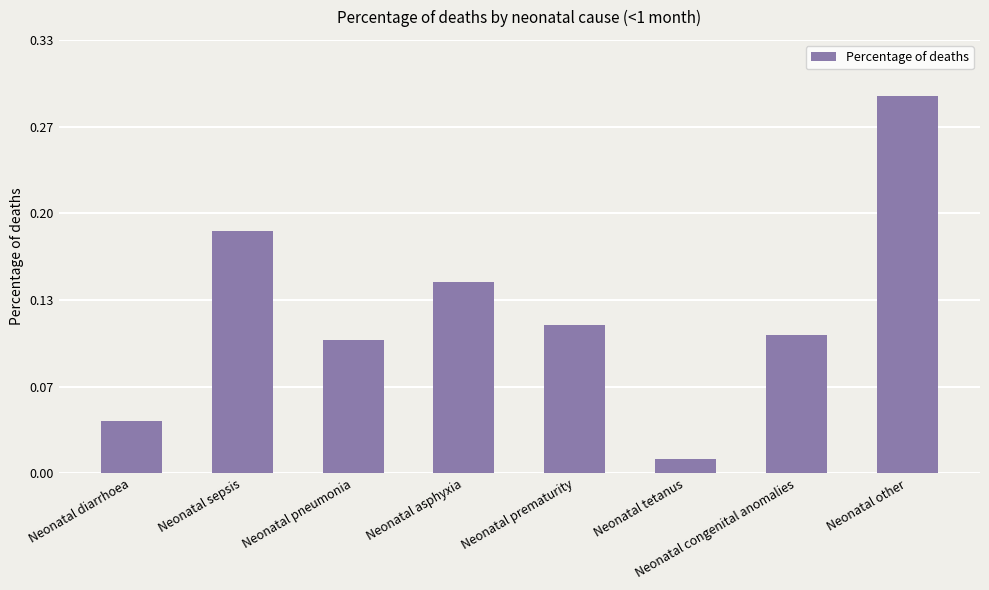

Count the number of categories in the chart.

8